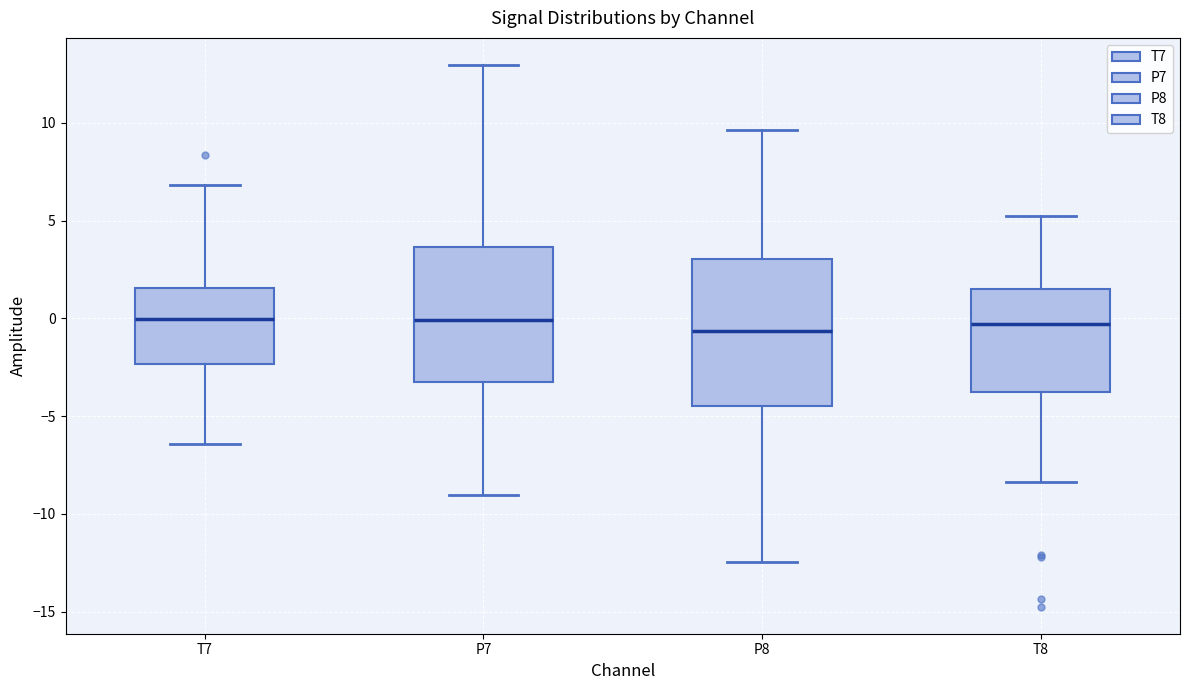

Reading left to right, transcribe this box plot: for each box, give where its median line is, the range the box spans, and where its two whiskers end, as read against the y-axis. The values are not printed on the chart, so give them approximately, as read against the axis.

T7: median 0.0, box -2.5 to 1.5, whiskers -6.5 to 7.0
P7: median 0.0, box -3.5 to 3.5, whiskers -9.0 to 13.0
P8: median -0.5, box -4.5 to 3.0, whiskers -12.5 to 9.5
T8: median -0.5, box -4.0 to 1.5, whiskers -8.5 to 5.5